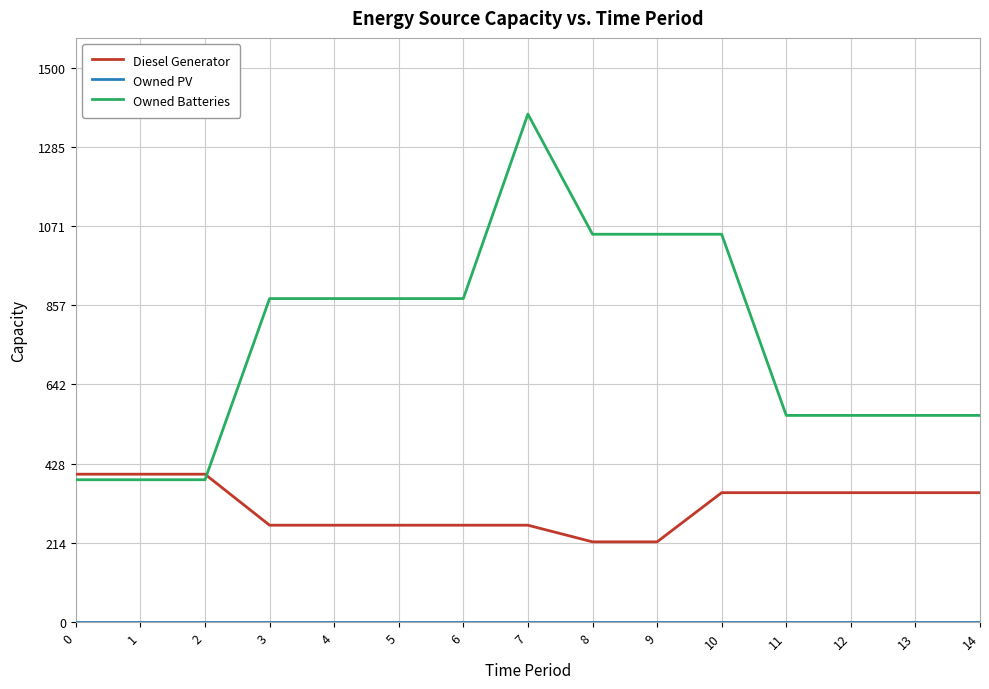

Between 3 and 7, which series saw the biggest shift?

Owned Batteries